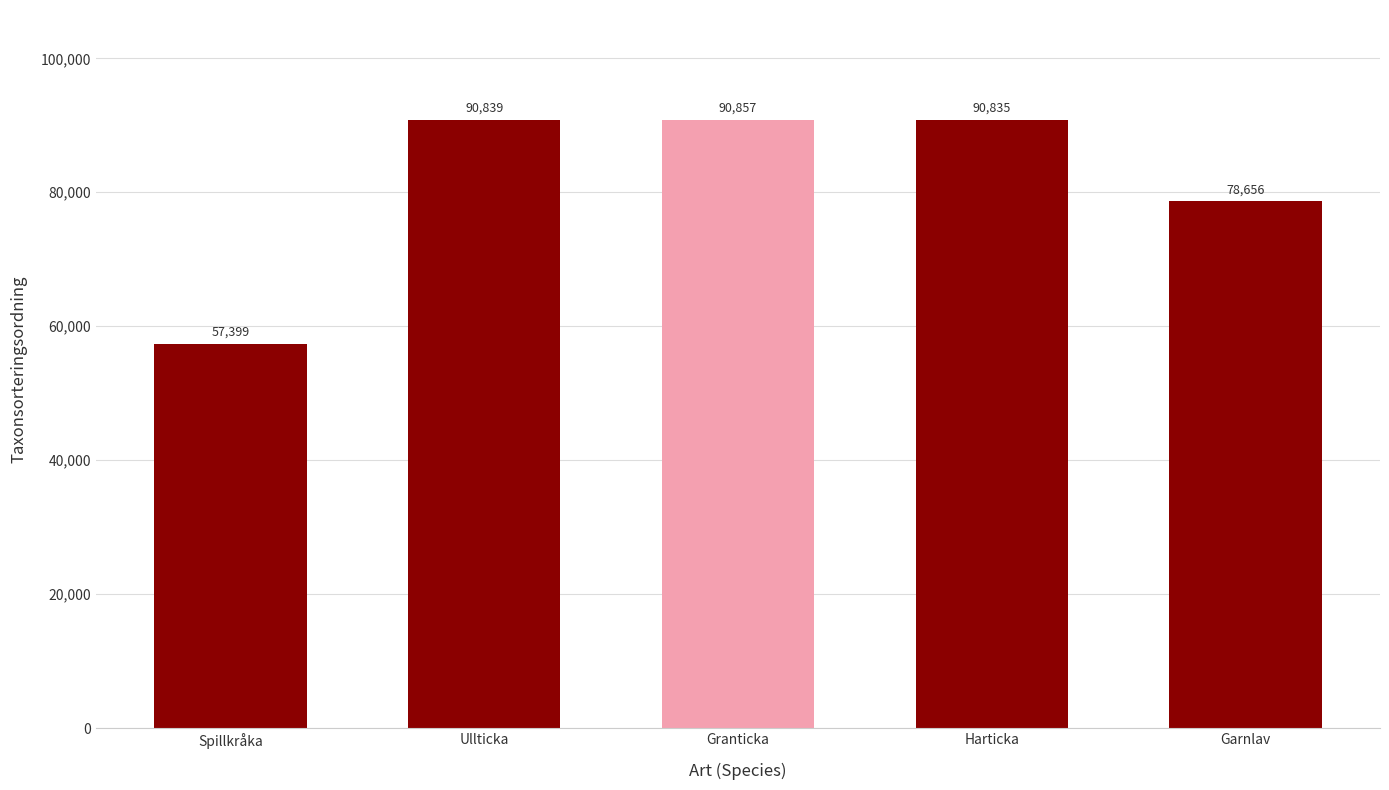

Which has a higher value, Granticka or Ullticka?

Granticka